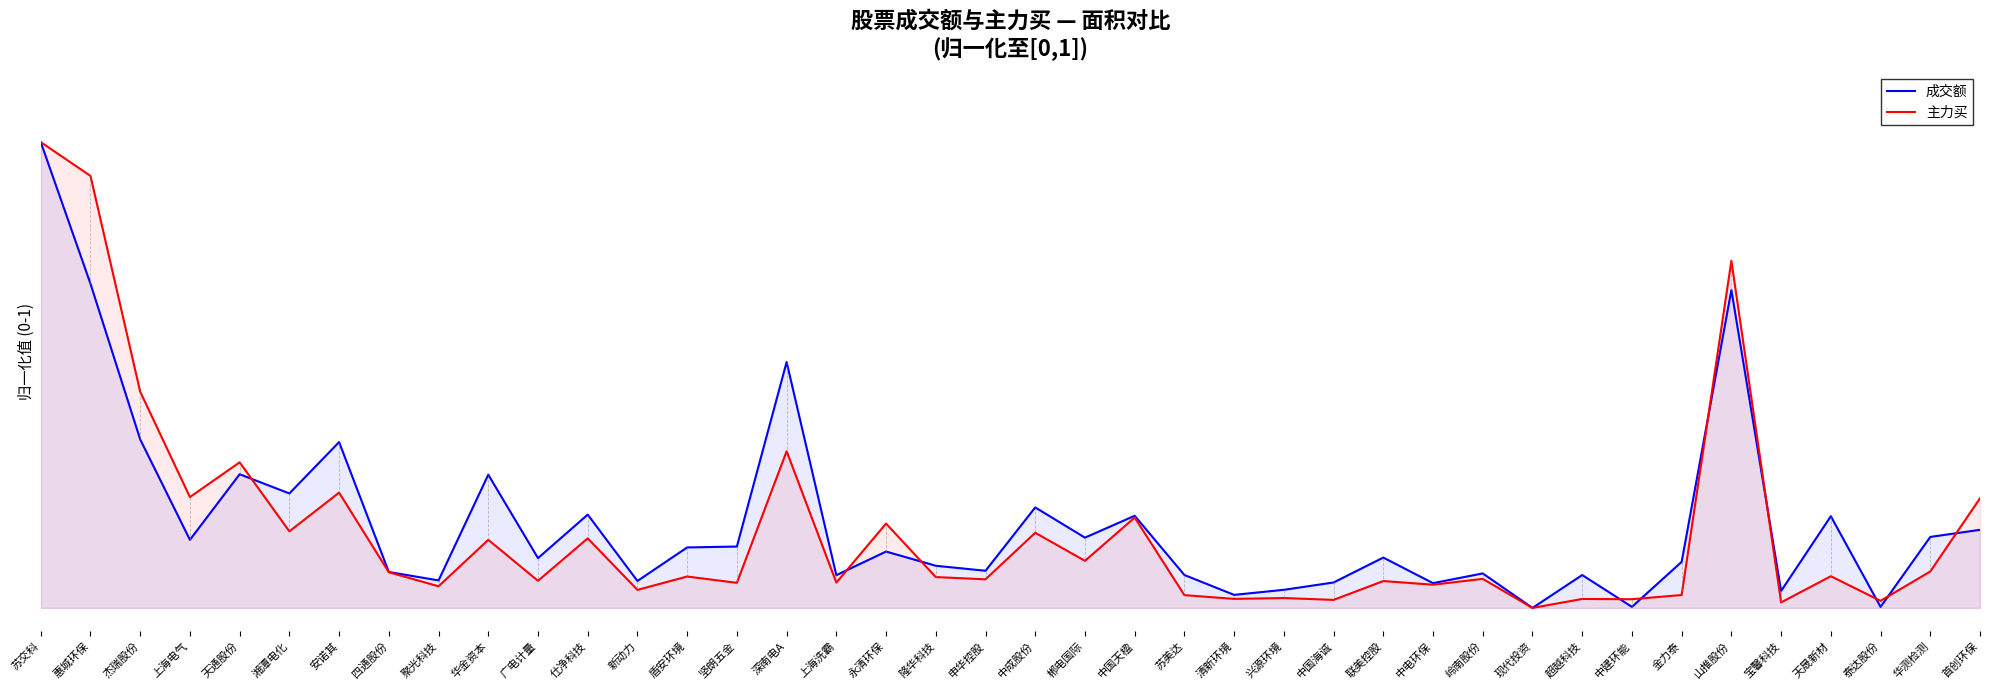

What is the label of the 25th point from the right?

深南电A